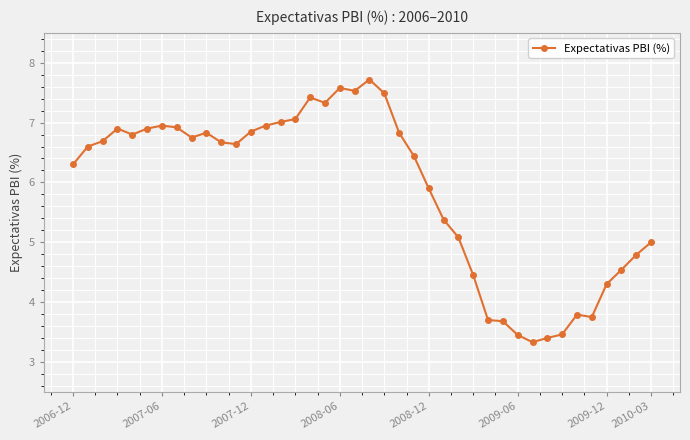

What is the value of the 7th point from the left?

7.0